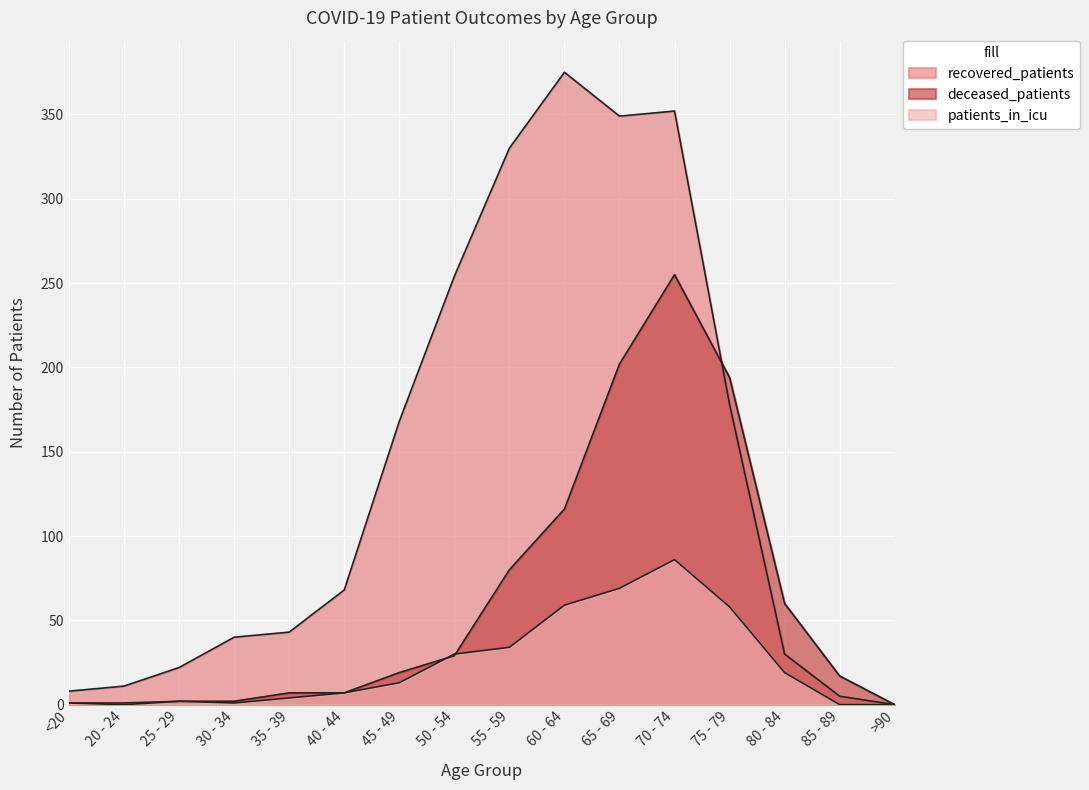

Rank the categories by patients_in_icu value from highest to lowest.

70 - 74, 65 - 69, 60 - 64, 75 - 79, 55 - 59, 50 - 54, 80 - 84, 45 - 49, 40 - 44, 35 - 39, 25 - 29, <20, 20 - 24, 30 - 34, 85 - 89, >90